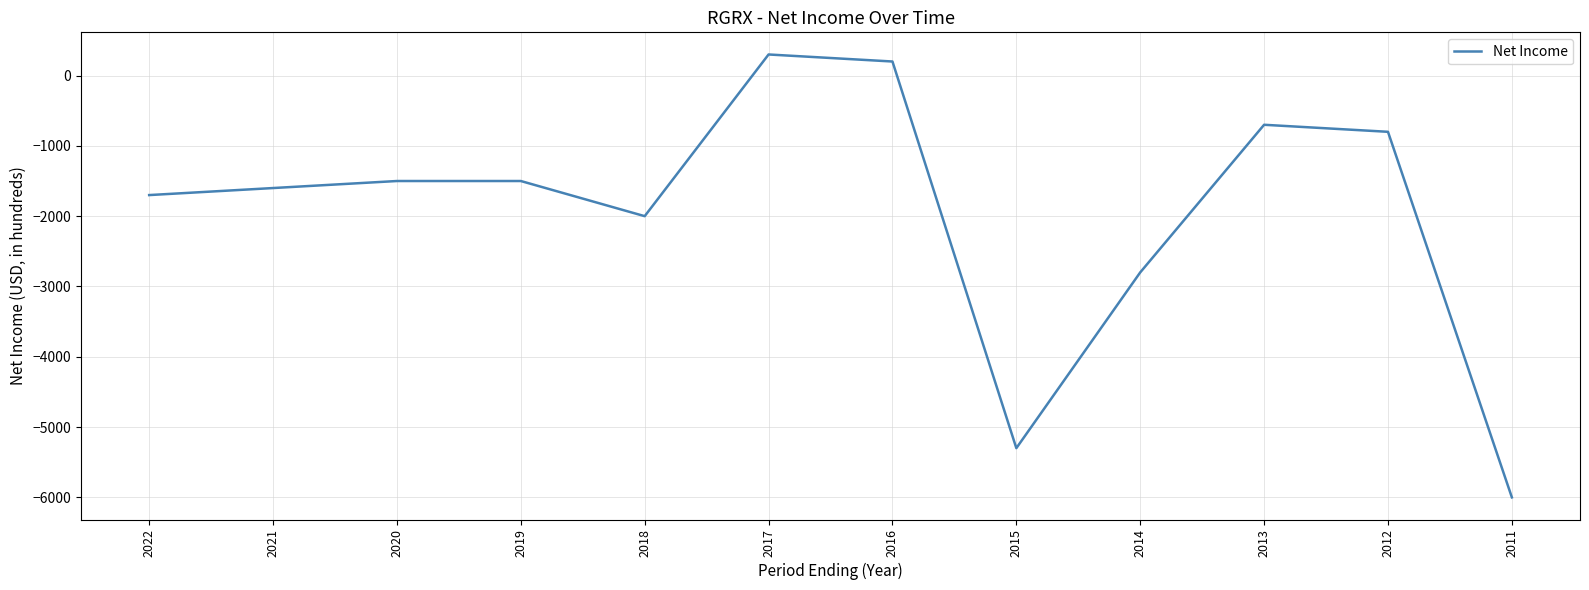

Which category has the lowest value across all series?

2011